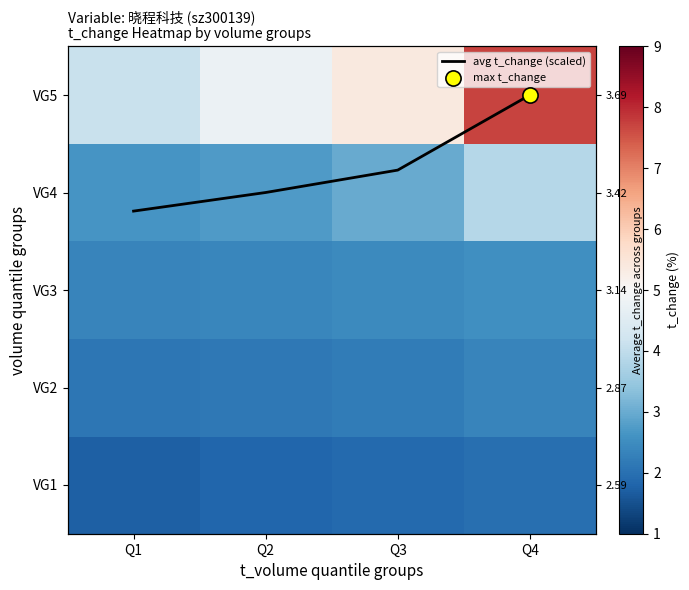

List the series in order of their peak value, lowest first.

VG1, VG2, VG3, VG4, avg t_change (scaled), VG5